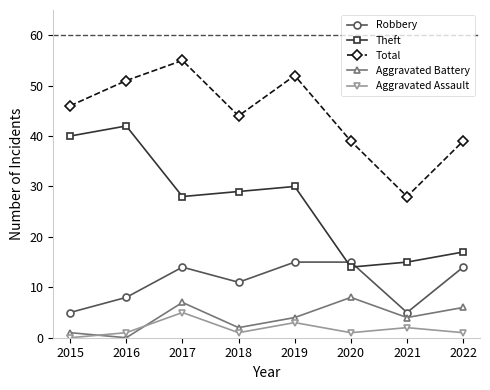

What is the difference between the Theft values at 2017 and 2022?

11